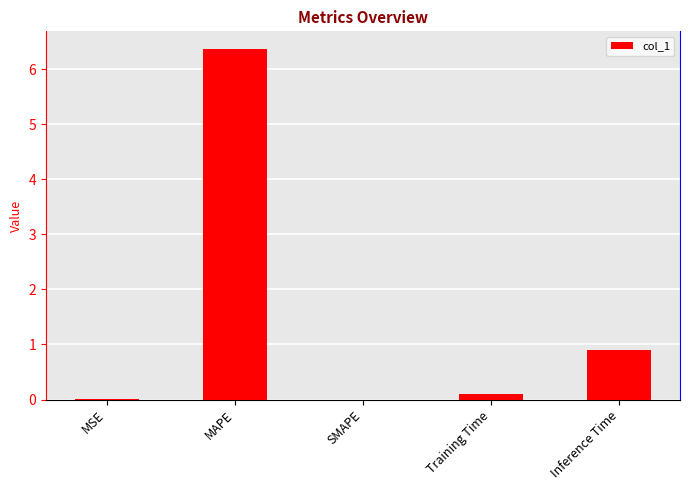

What value does the data have at Inference Time?

0.9